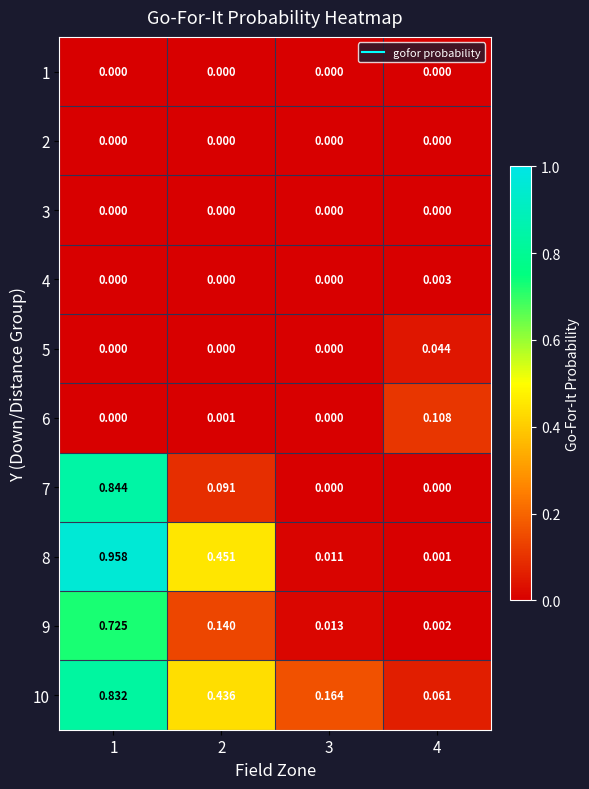

Count the number of data series in this chart.

10